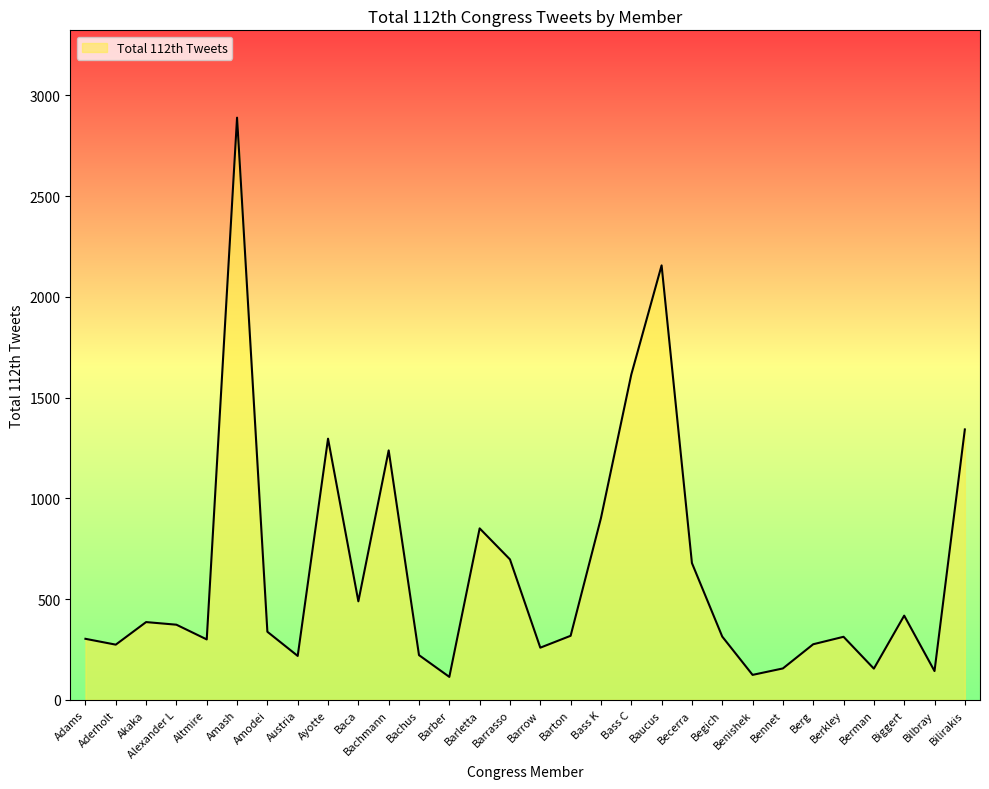

Reading right to left, transcribe all the data shown in this chart.

Bilirakis=1342	Bilbray=143	Biggert=418	Berman=155	Berkley=313	Berg=276	Bennet=156	Benishek=124	Begich=314	Becerra=679	Baucus=2156	Bass C=1614	Bass K=902	Barton=318	Barrow=259	Barrasso=697	Barletta=851	Barber=114	Bachus=222	Bachmann=1238	Baca=489	Ayotte=1296	Austria=218	Amodei=338	Amash=2889	Altmire=300	Alexander L=373	Akaka=386	Aderholt=274	Adams=303